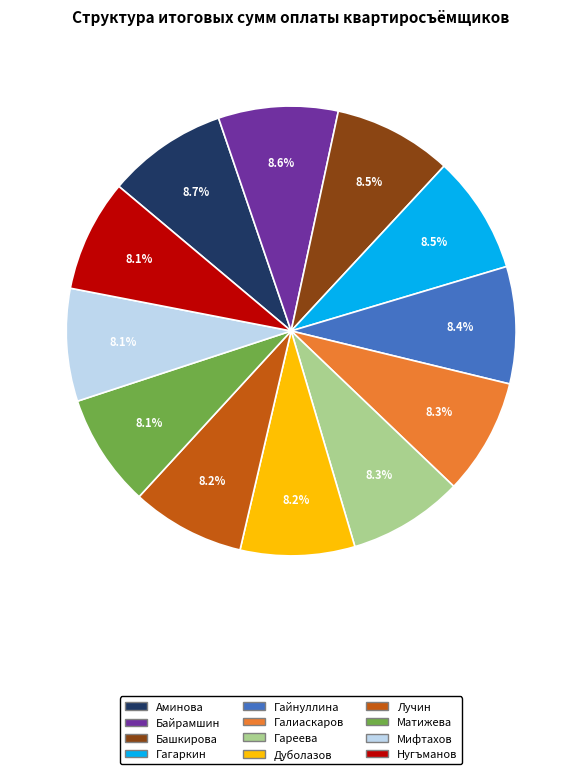

Approximately how many times larger is the value at Галиаскаров compared to Гайнуллина?

1.0